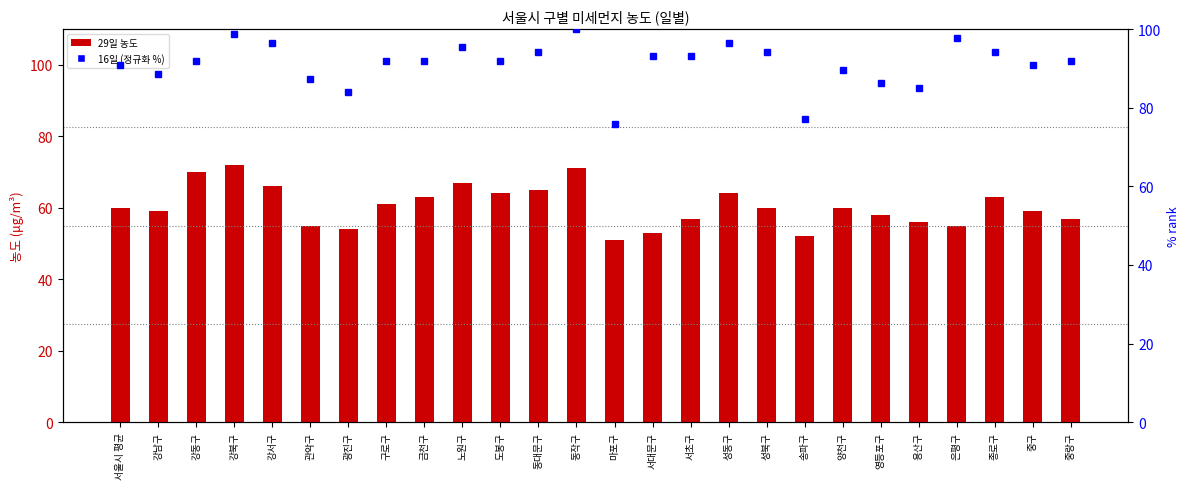

Which series changed the most between 강남구 and 성동구?

16일 (rank)